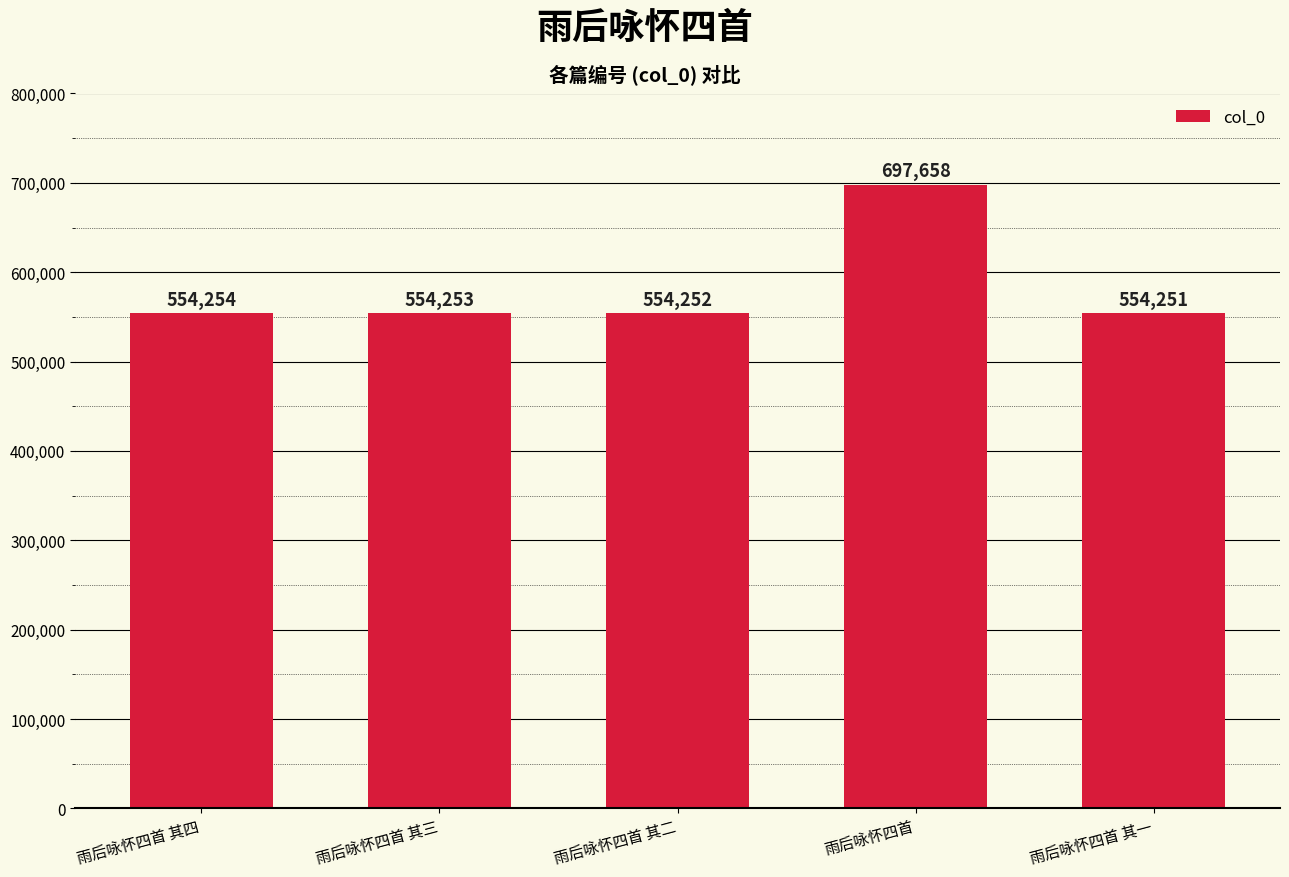

At which category does the chart reach its minimum across all series?

雨后咏怀四首 其一